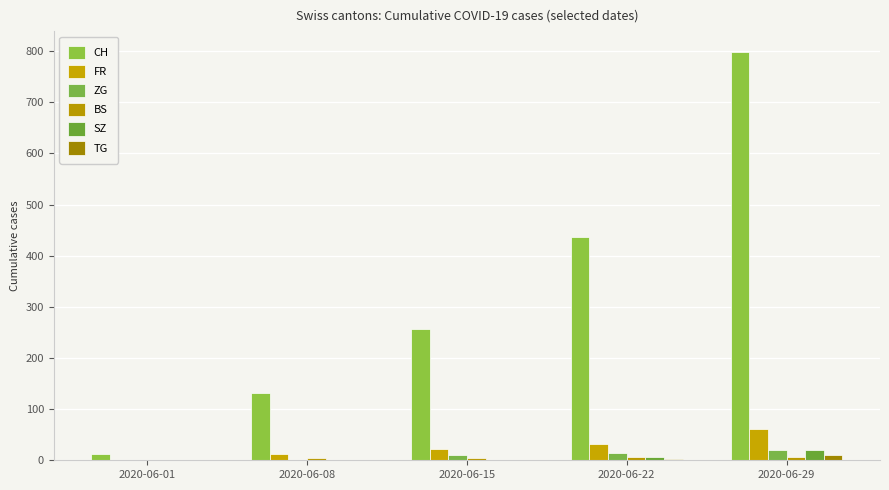

Are the bars grouped side by side (vs. stacked)?

Yes